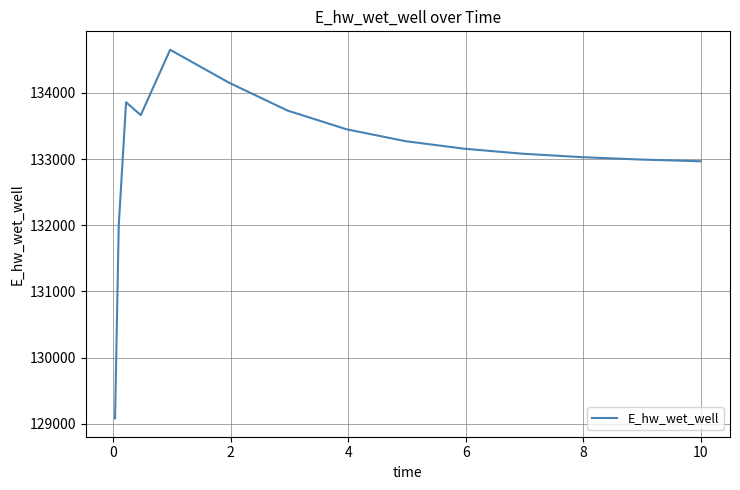

What is the maximum value shown in the chart?

134651.1